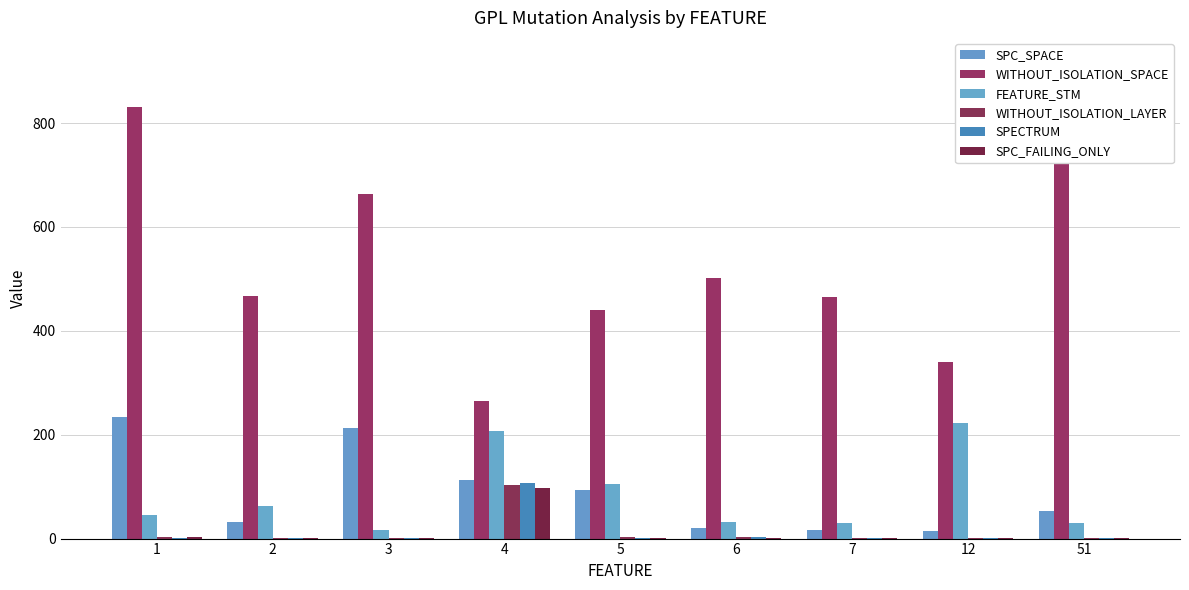

List the labels in order of FEATURE_STM value, smallest first.

3, 7, 51, 6, 1, 2, 5, 4, 12